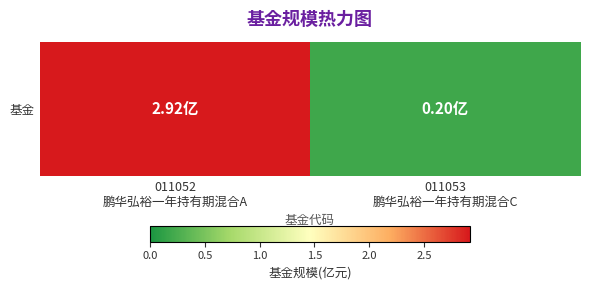

The chart shows a value of 0.1 at 011053
鹏华弘裕一年持有期混合C. True or false?

False